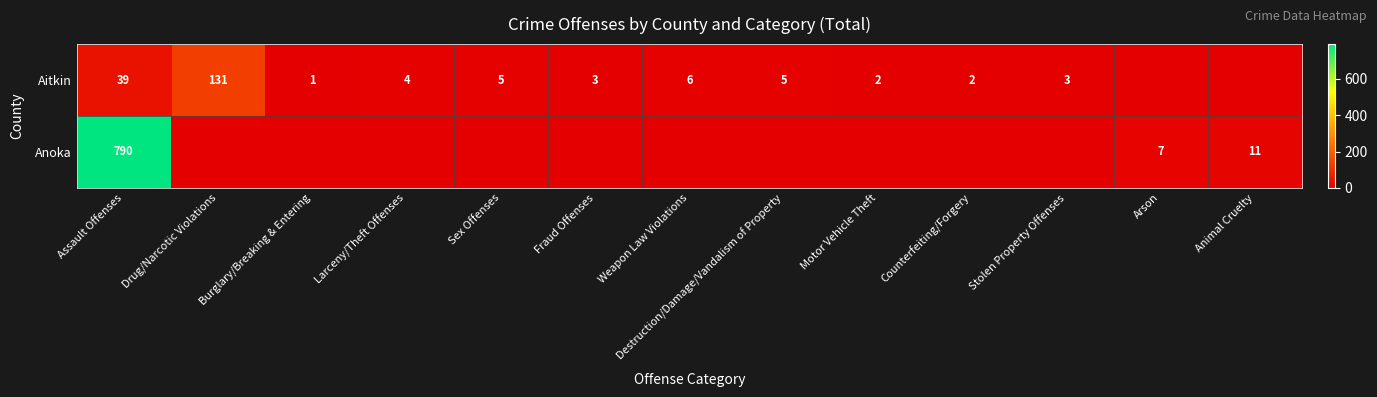

The value of Anoka at Assault Offenses is 790. True or false?

True